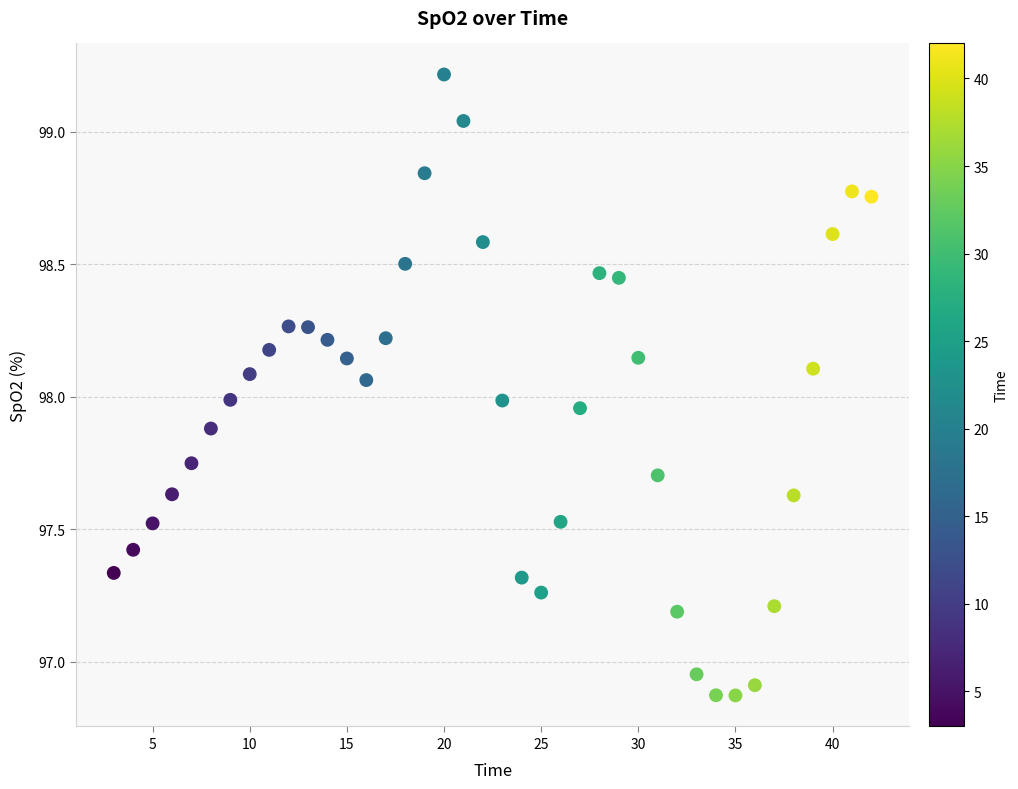

What is the range of Y values (max minus min)?

2.3